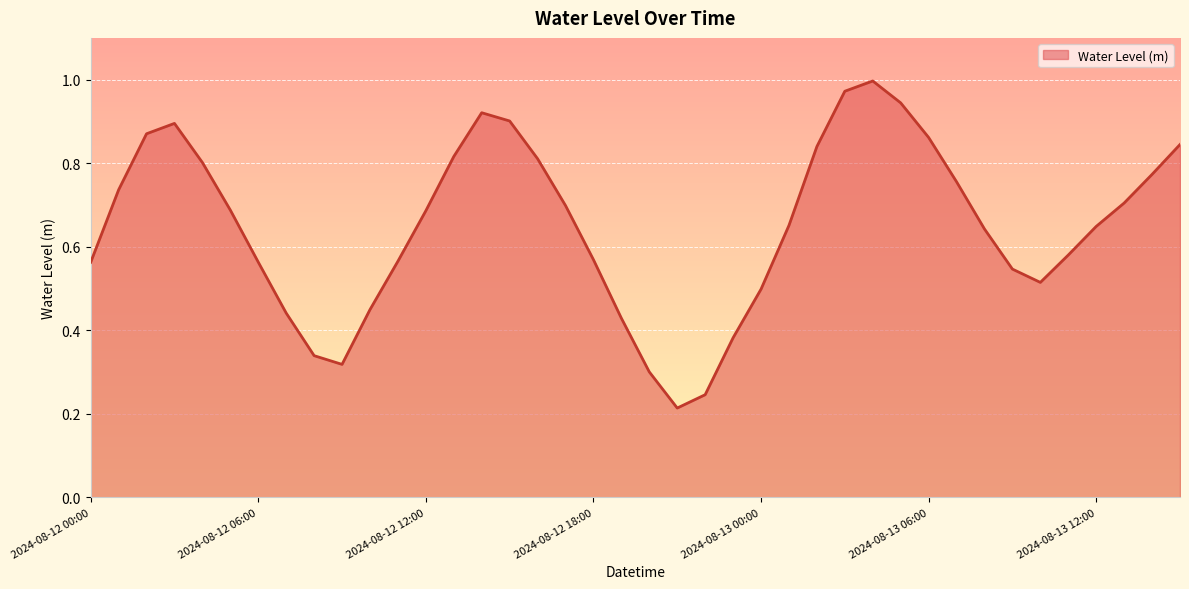

List the labels in order of value, largest first.

2024-08-13 04:00, 2024-08-13 03:00, 2024-08-13 05:00, 2024-08-12 14:00, 2024-08-12 15:00, 2024-08-12 03:00, 2024-08-12 02:00, 2024-08-13 06:00, 2024-08-13 15:00, 2024-08-13 02:00, 2024-08-12 13:00, 2024-08-12 16:00, 2024-08-12 04:00, 2024-08-13 14:00, 2024-08-13 07:00, 2024-08-12 01:00, 2024-08-13 13:00, 2024-08-12 17:00, 2024-08-12 05:00, 2024-08-12 12:00, 2024-08-13 01:00, 2024-08-13 12:00, 2024-08-13 08:00, 2024-08-13 11:00, 2024-08-12 18:00, 2024-08-12 11:00, 2024-08-12 06:00, 2024-08-12 00:00, 2024-08-13 09:00, 2024-08-13 10:00, 2024-08-13 00:00, 2024-08-12 10:00, 2024-08-12 07:00, 2024-08-12 19:00, 2024-08-12 23:00, 2024-08-12 08:00, 2024-08-12 09:00, 2024-08-12 20:00, 2024-08-12 22:00, 2024-08-12 21:00